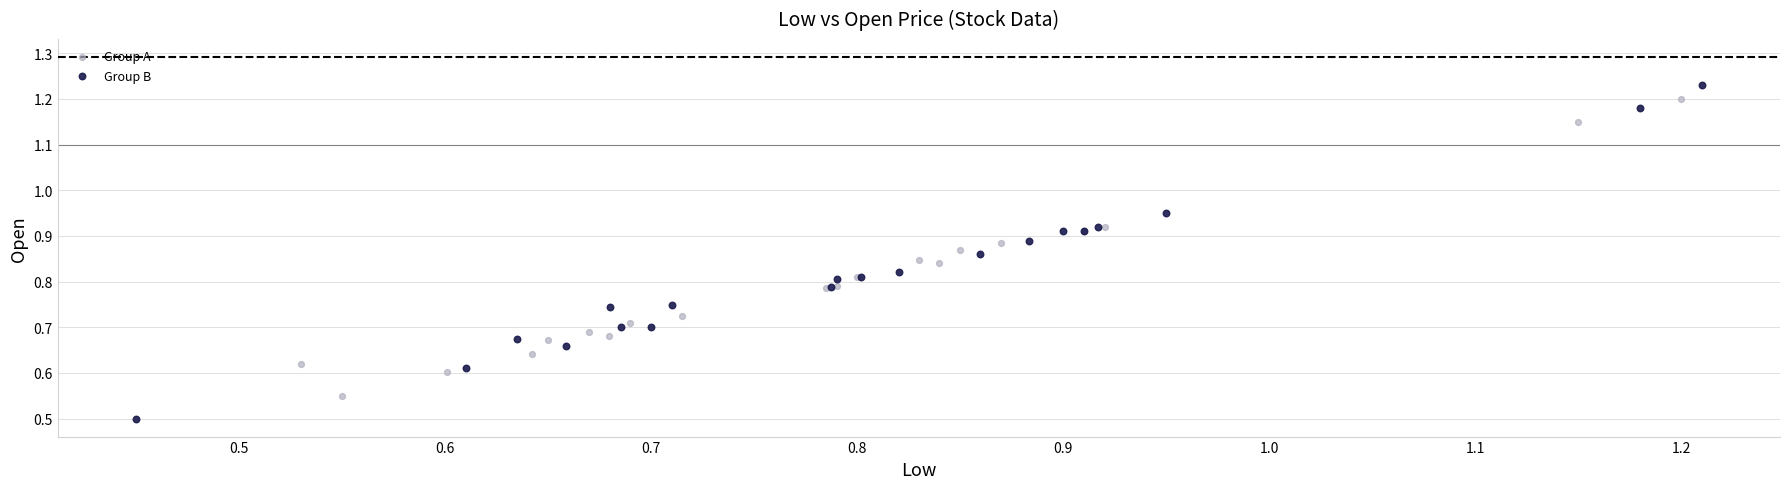

Which series reaches the minimum Y coordinate?

Group B